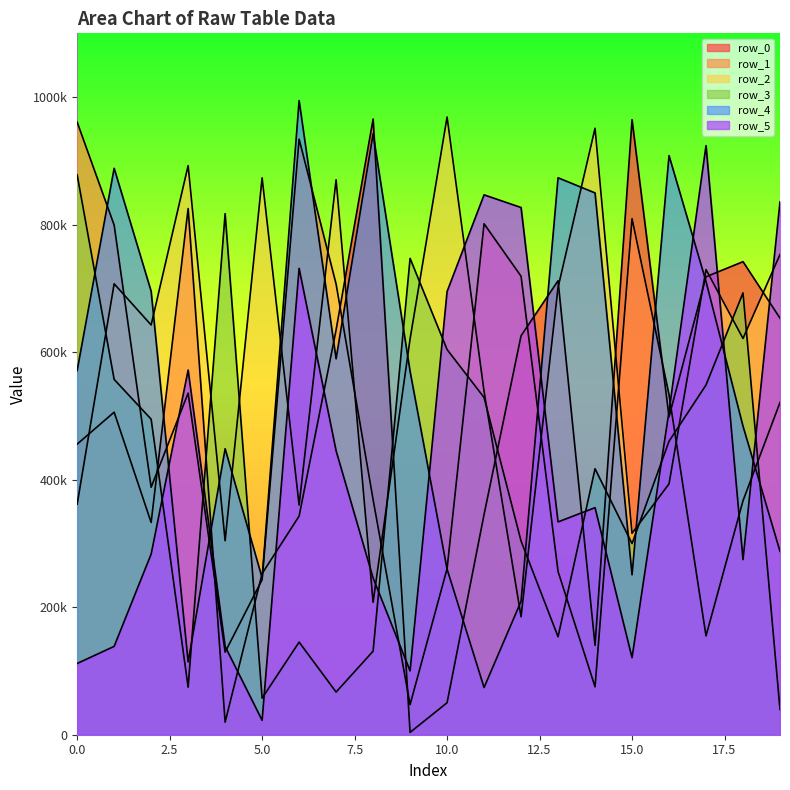

Rank the categories by row_2 value from highest to lowest.

10, 14, 3, 5, 7, 19, 17, 1, 13, 2, 18, 9, 11, 16, 0, 6, 15, 4, 8, 12